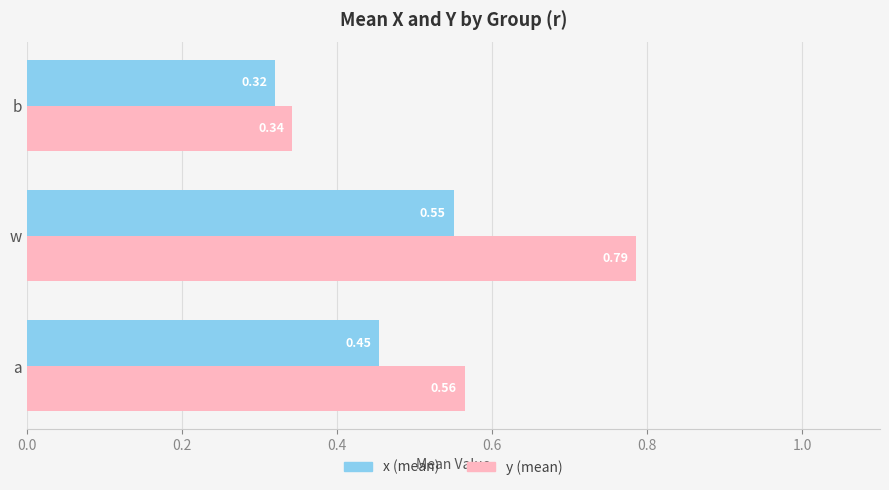

Where is y (mean) nearest to the value 0?

b